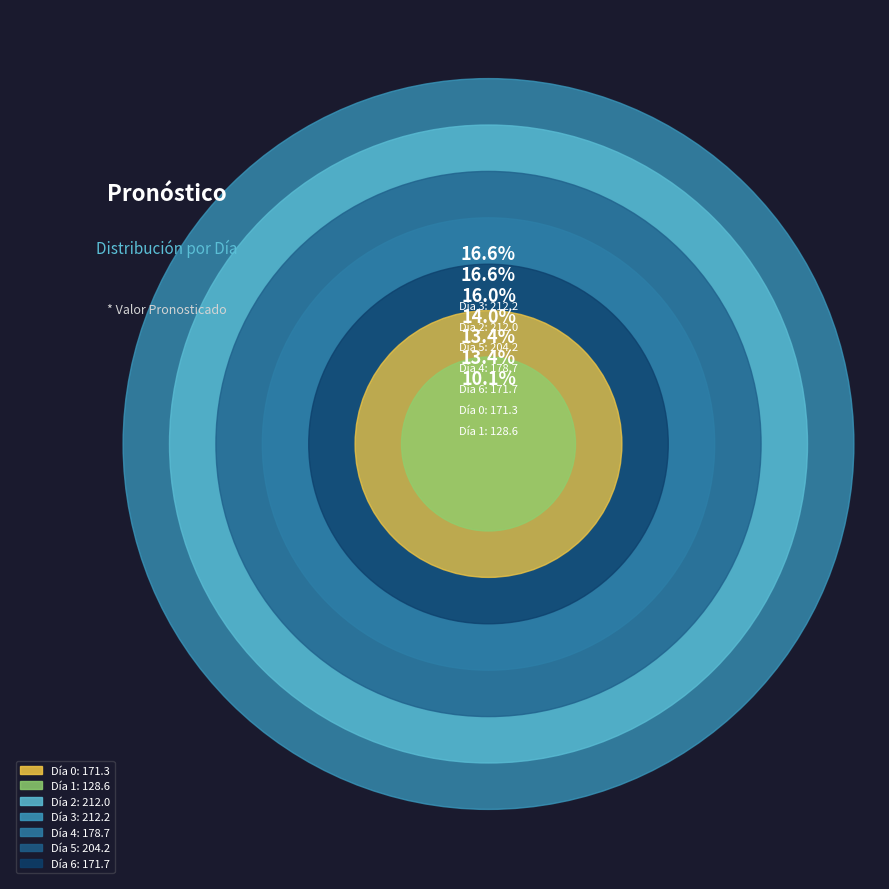

To the nearest percent, what is the combined percentage of 5 and 1?

26%